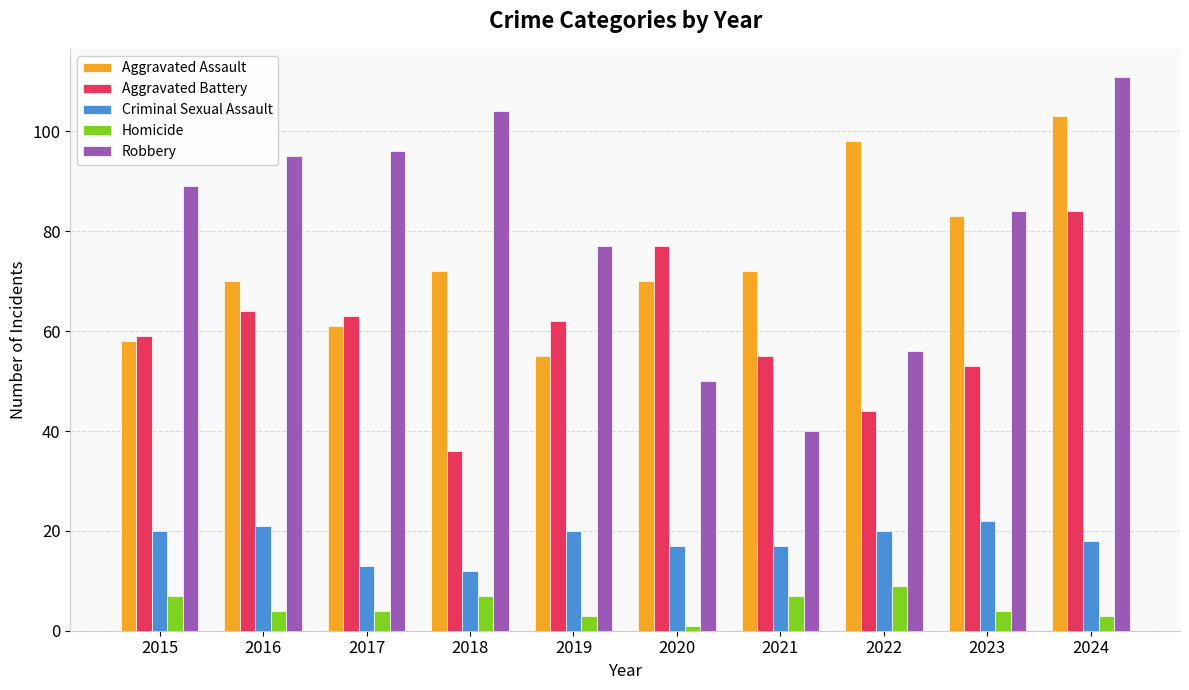

What is the sum of the Aggravated Assault values at 2018 and 2019?

127